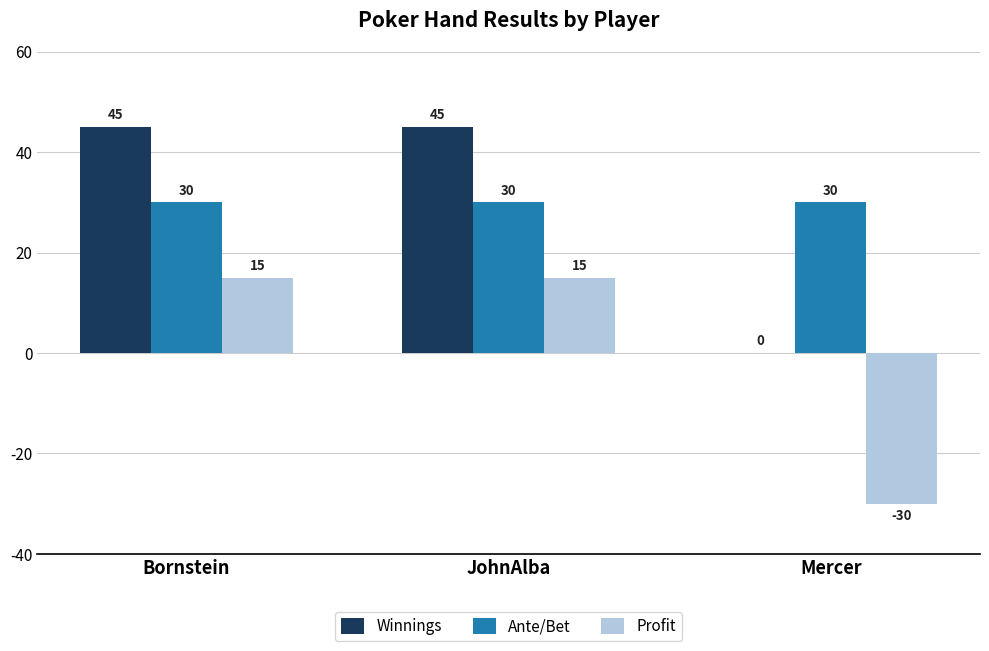

Does the chart contain stacked bars?

No